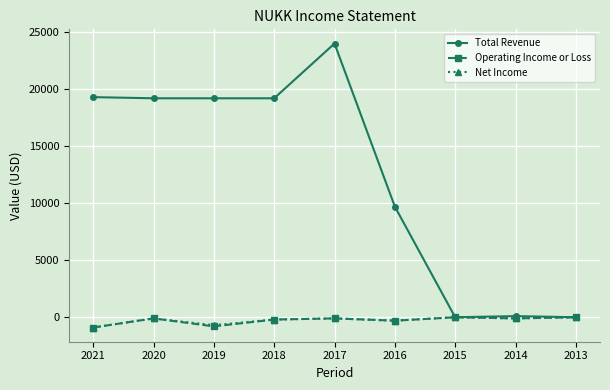

What value does the Total Revenue series have at 2019, to the nearest 100?

19200